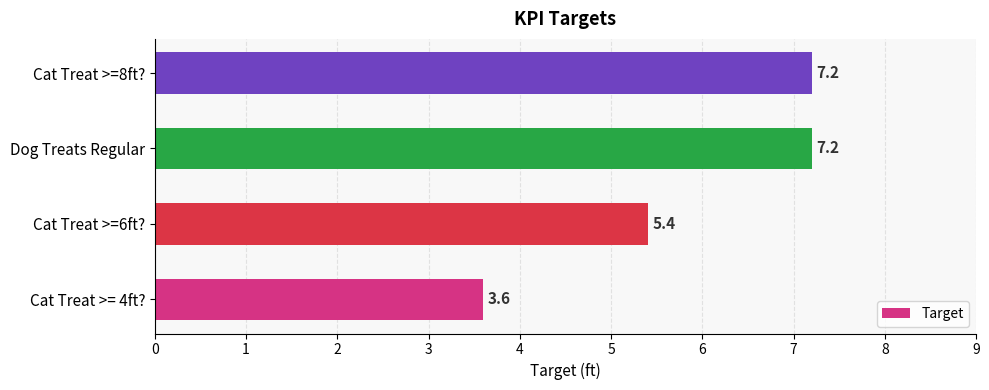

What is the change in value from Cat Treat >= 4ft? to Cat Treat >=6ft??

+1.8